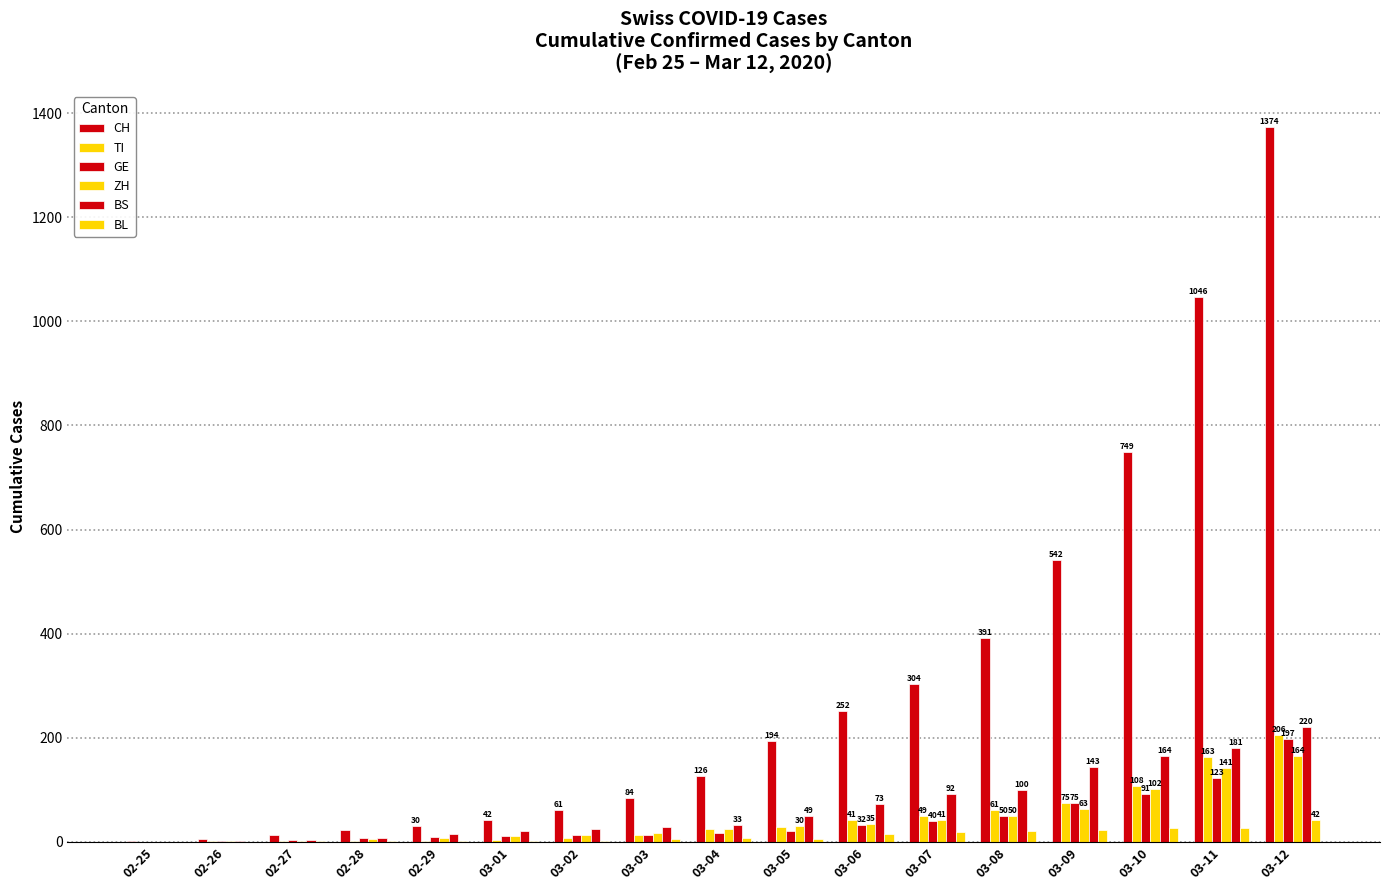

At how many categories does at least one series exceed 65?

10